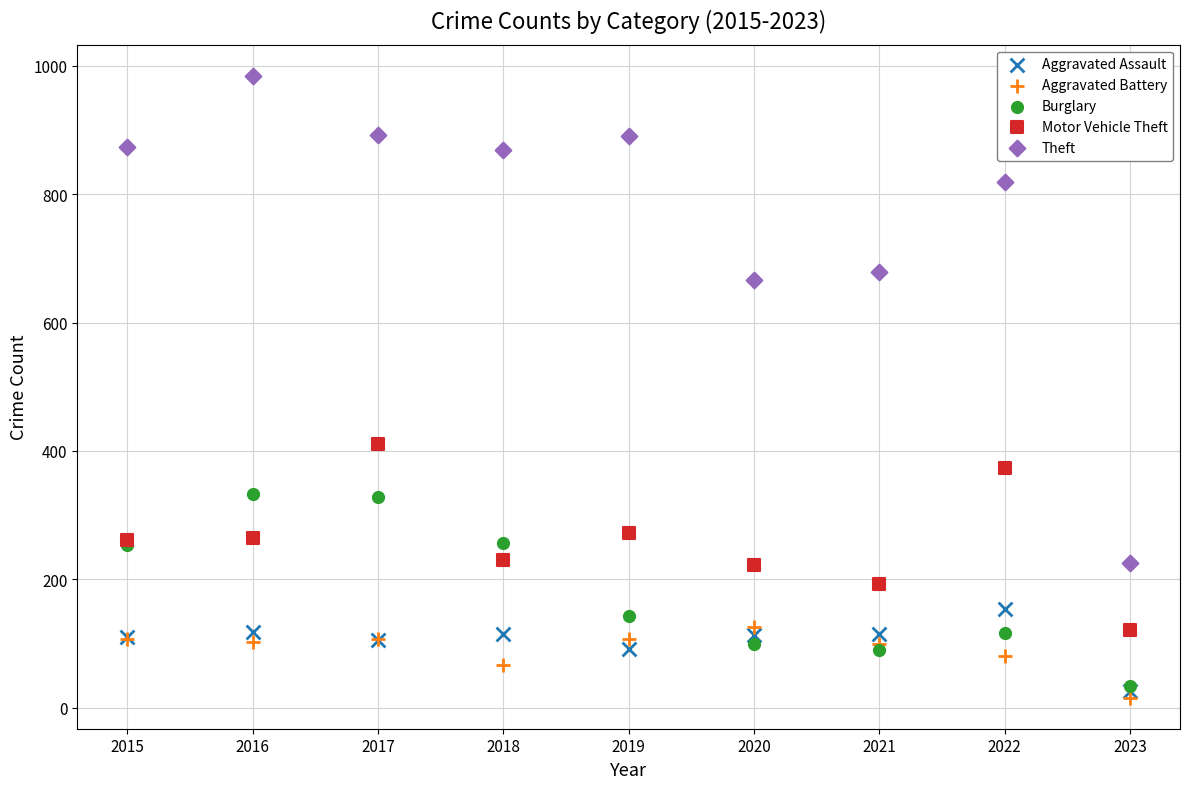

Across all series, what Y value is closest to 500?

411